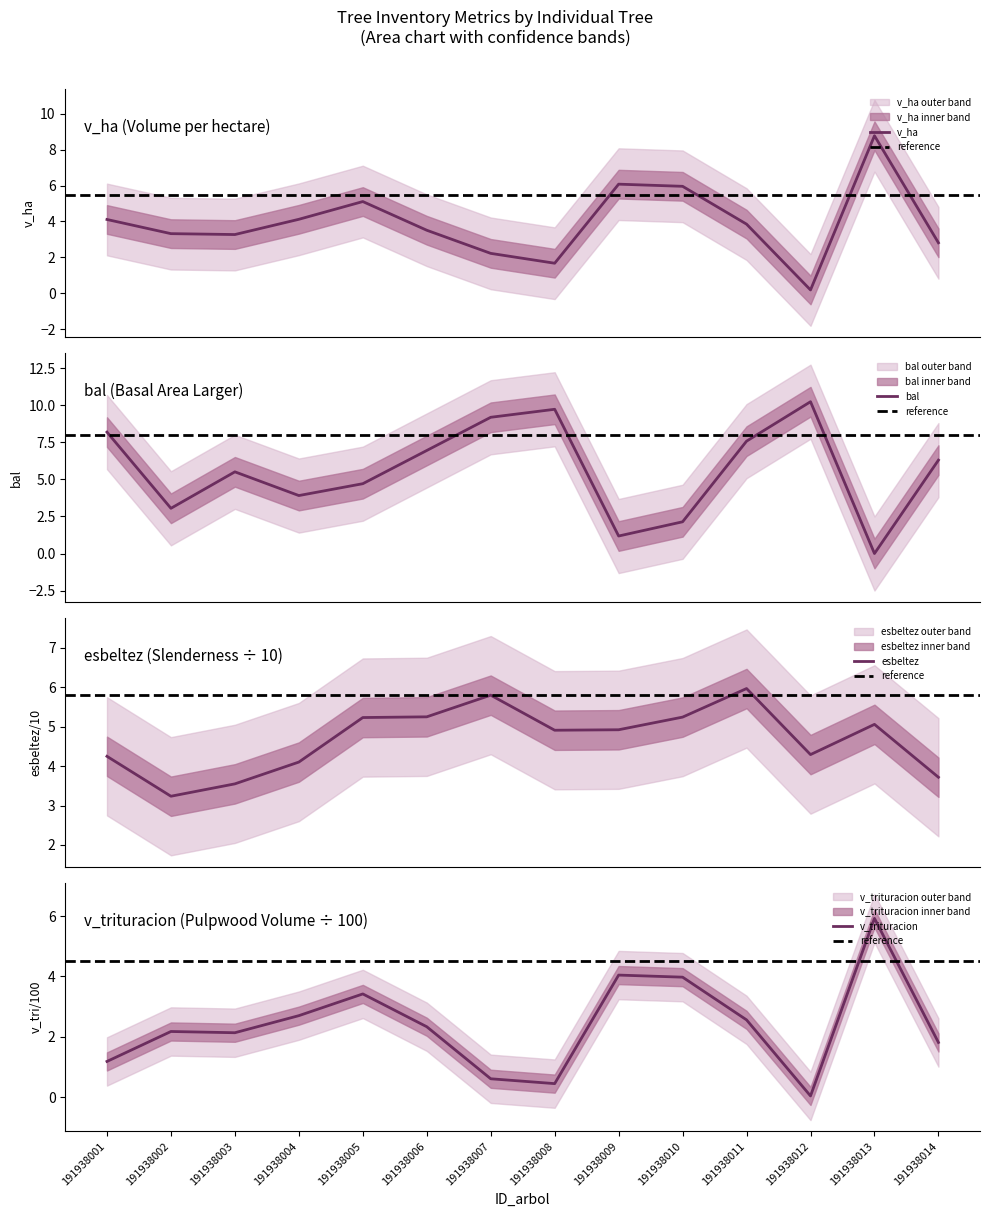

Reading right to left, transcribe all the data shown in this chart.

v_ha: 2.8	8.8	0.2	3.9	6.0	6.1	1.7	2.2	3.5	5.1	4.1	3.3	3.3	4.1
bal: 6.3	0.0	10.2	7.6	2.1	1.2	9.7	9.2	7.0	4.7	3.9	5.5	3.0	8.2
esbeltez: 3.7	5.1	4.3	6.0	5.2	4.9	4.9	5.8	5.3	5.2	4.1	3.6	3.2	4.2
v_con_corteza: 1.8	5.9	0.0	2.6	4.0	4.0	0.5	0.6	2.3	3.4	2.7	2.1	2.2	1.2